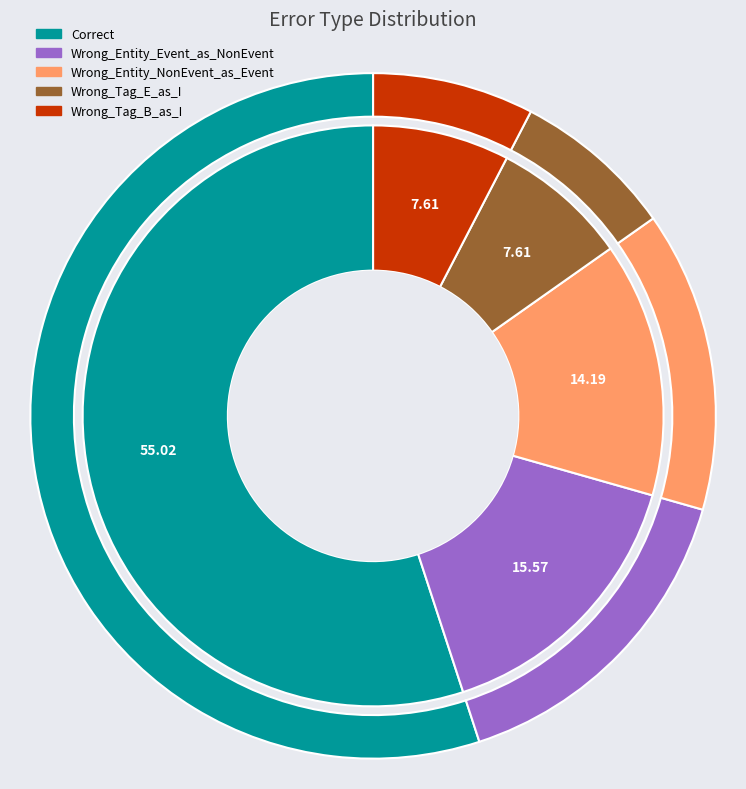

What percentage is the Wrong_Tag_B_as_I slice, to the nearest percent?

8%